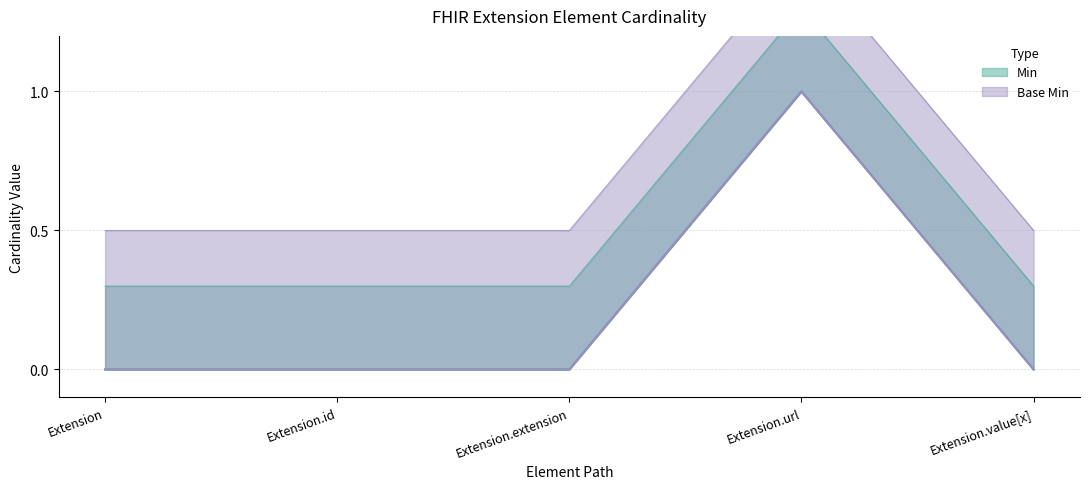

Which has a higher value, Extension or Extension.id?

Extension